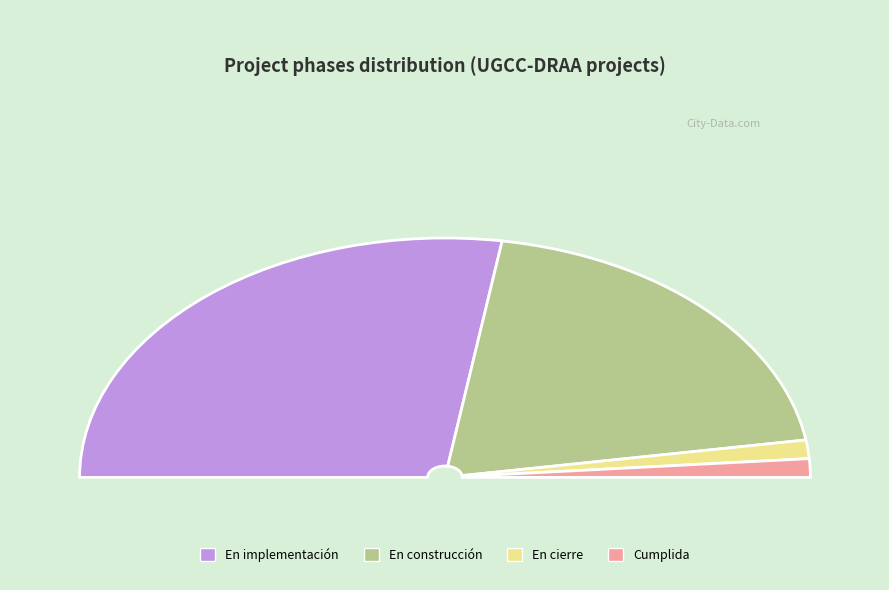

How many segments does this pie chart have?

4